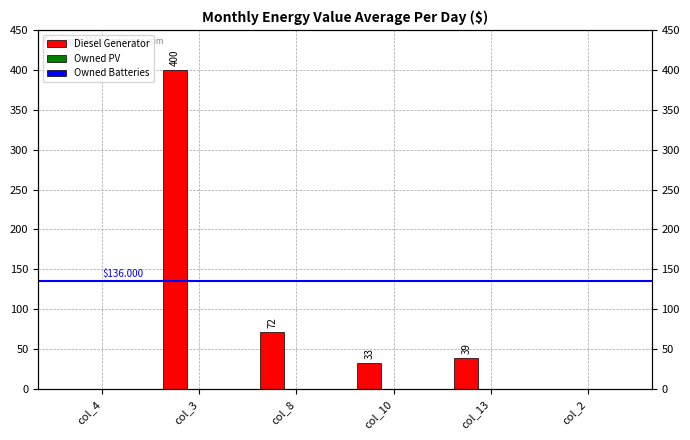

Reading left to right, what are all the values shown in this chart?

Diesel Generator: 0	400	72	33	39	0
Owned PV: 0	0	0	0	0	0
Owned Batteries: 0	0	0	0	0	0